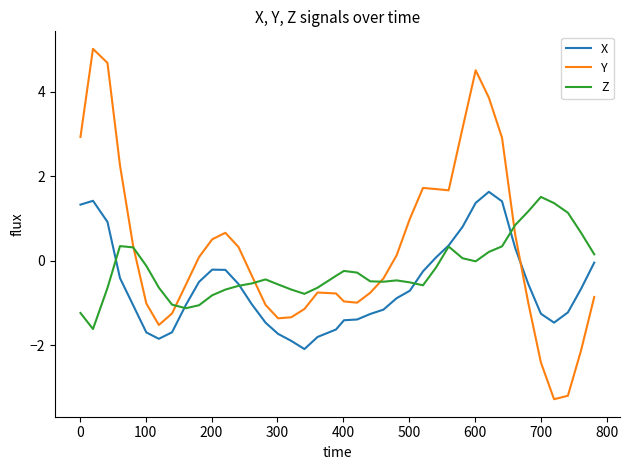

Which series has the widest spread of values?

Y